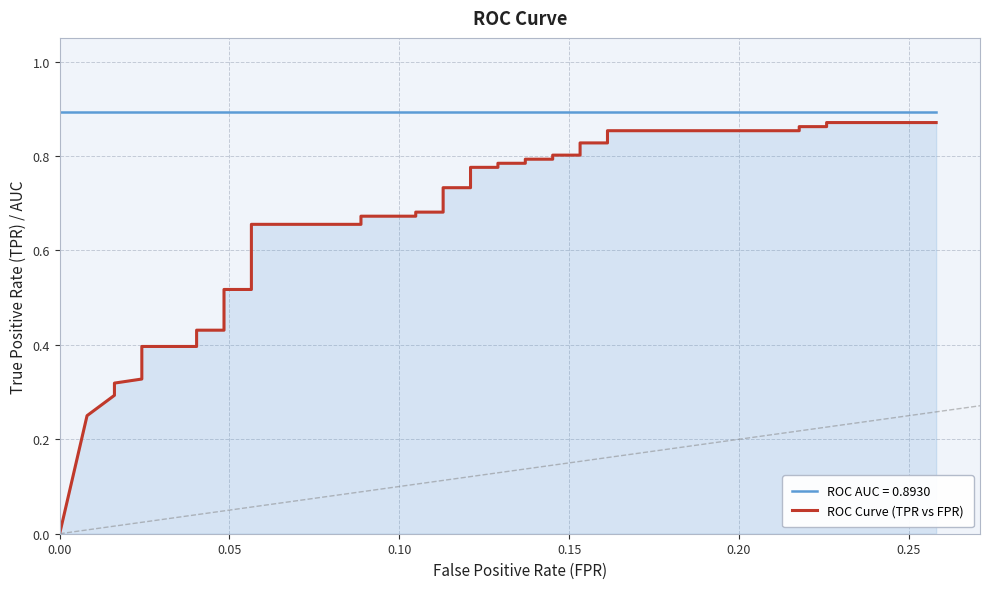

How many lines are shown in the chart?

1